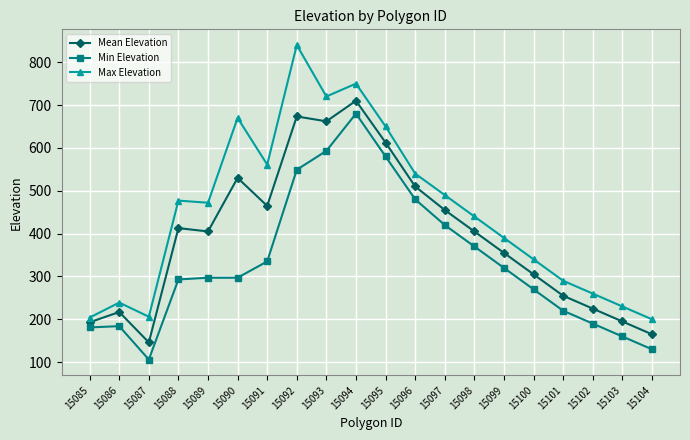

What is the total value across all series at 15091?

1360.6